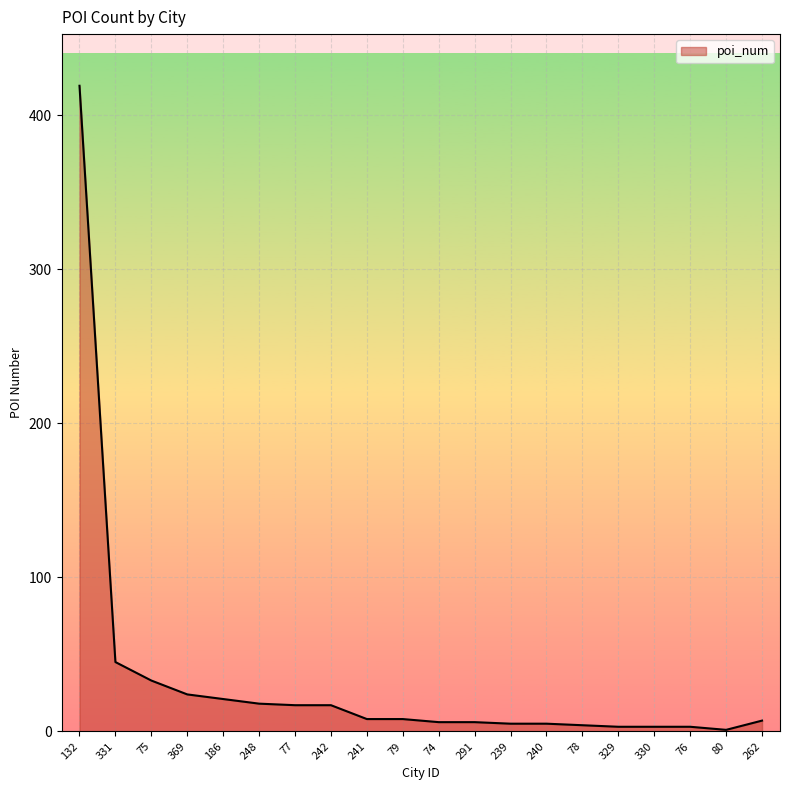

What is the minimum value shown in the chart?

1